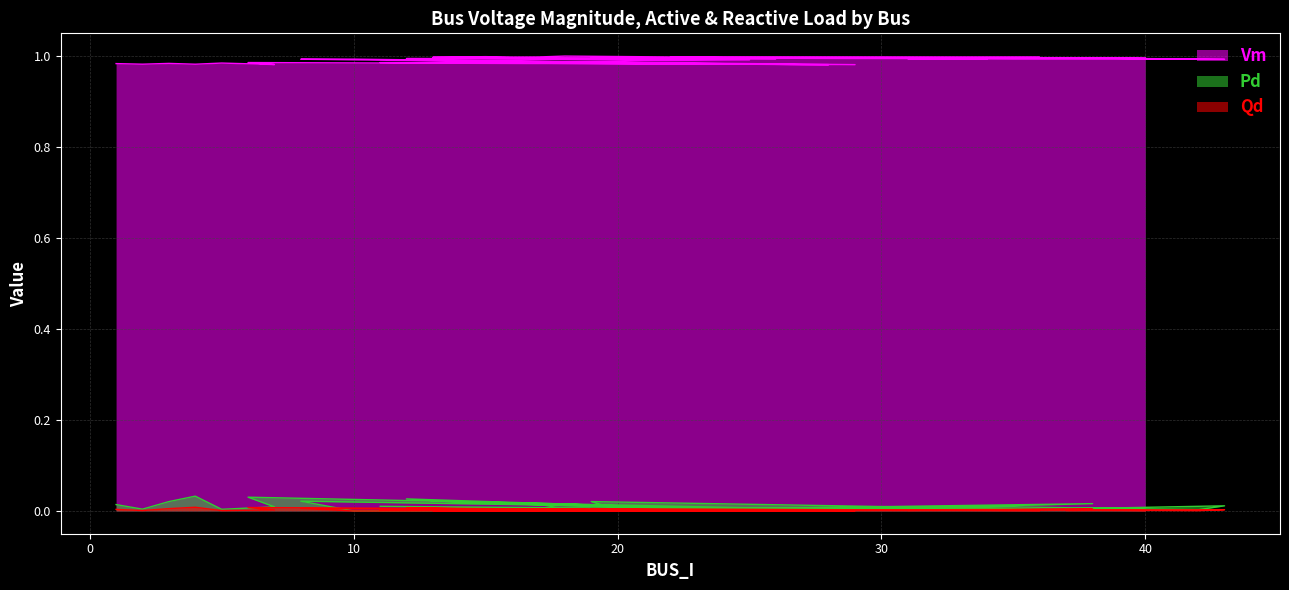

At which category is the sum across all series the highest?

12